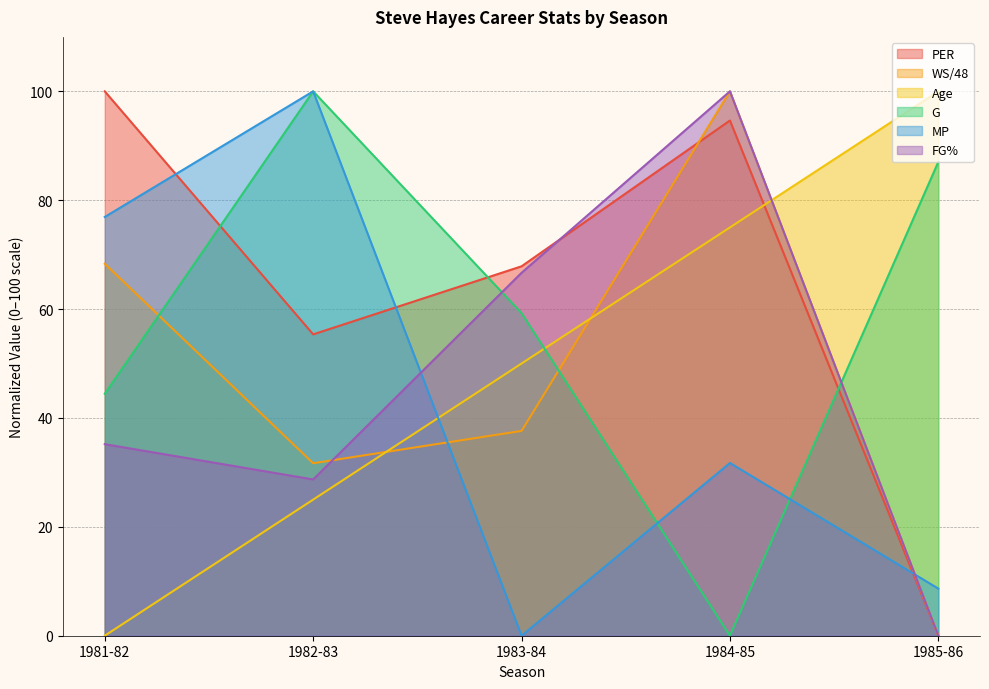

What is the label of the 5th point from the right?

1981-82